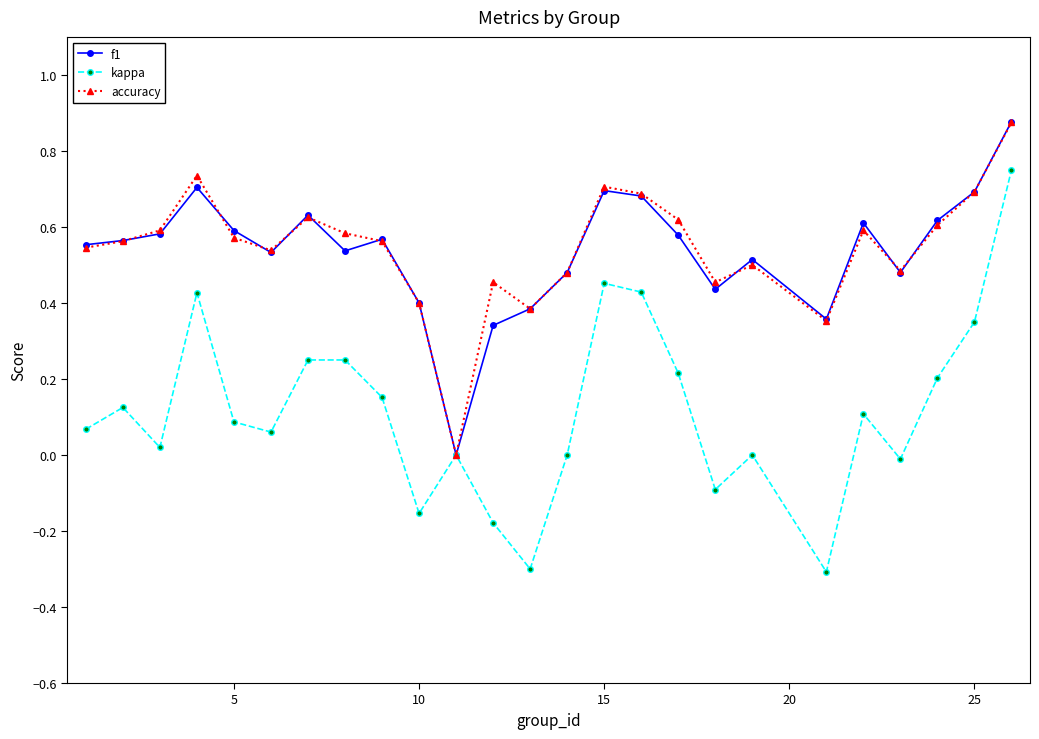

Which series has the widest spread of values?

kappa